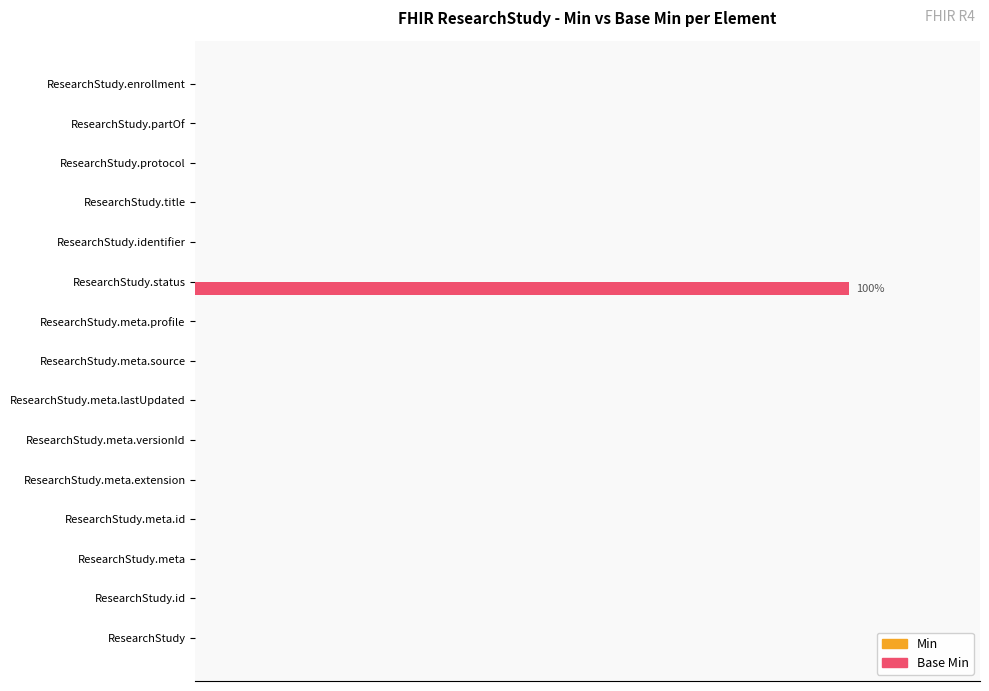

Count the number of data series in this chart.

2